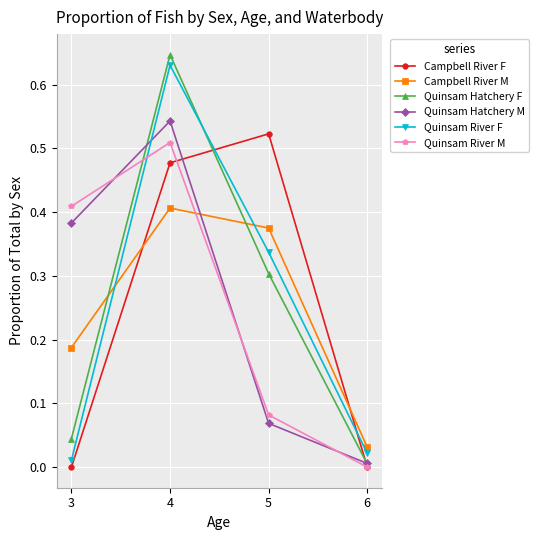

Is the value of Quinsam Hatchery F at 4 greater than the value of Quinsam Hatchery M at 5?

Yes